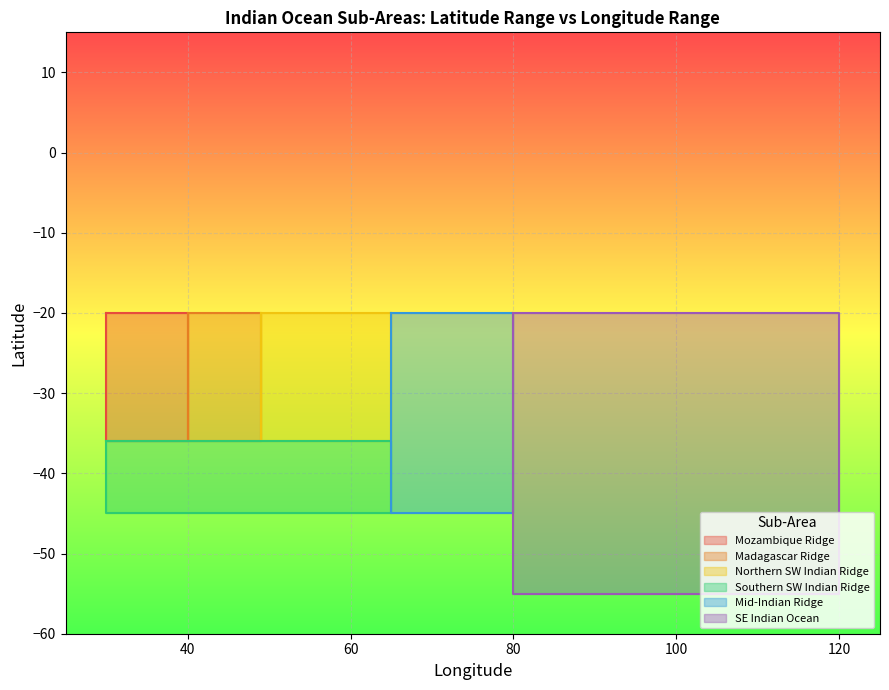

Reading left to right, list all the values displayed in this chart.

Mozambique Ridge: Mozambique Ridge=-20	Madagascar Ridge=-20	Northern SW Indian Ridge=-36	Southern SW Indian Ridge=-36
Madagascar Ridge: Mozambique Ridge=-20	Madagascar Ridge=-20	Northern SW Indian Ridge=-36	Southern SW Indian Ridge=-36
Northern SW Indian Ridge: Mozambique Ridge=-20	Madagascar Ridge=-20	Northern SW Indian Ridge=-36	Southern SW Indian Ridge=-36
Southern SW Indian Ridge: Mozambique Ridge=-36	Madagascar Ridge=-36	Northern SW Indian Ridge=-45	Southern SW Indian Ridge=-45
Mid-Indian Ridge: Mozambique Ridge=-20	Madagascar Ridge=-20	Northern SW Indian Ridge=-45	Southern SW Indian Ridge=-45
SE Indian Ocean: Mozambique Ridge=-20	Madagascar Ridge=-20	Northern SW Indian Ridge=-55	Southern SW Indian Ridge=-55